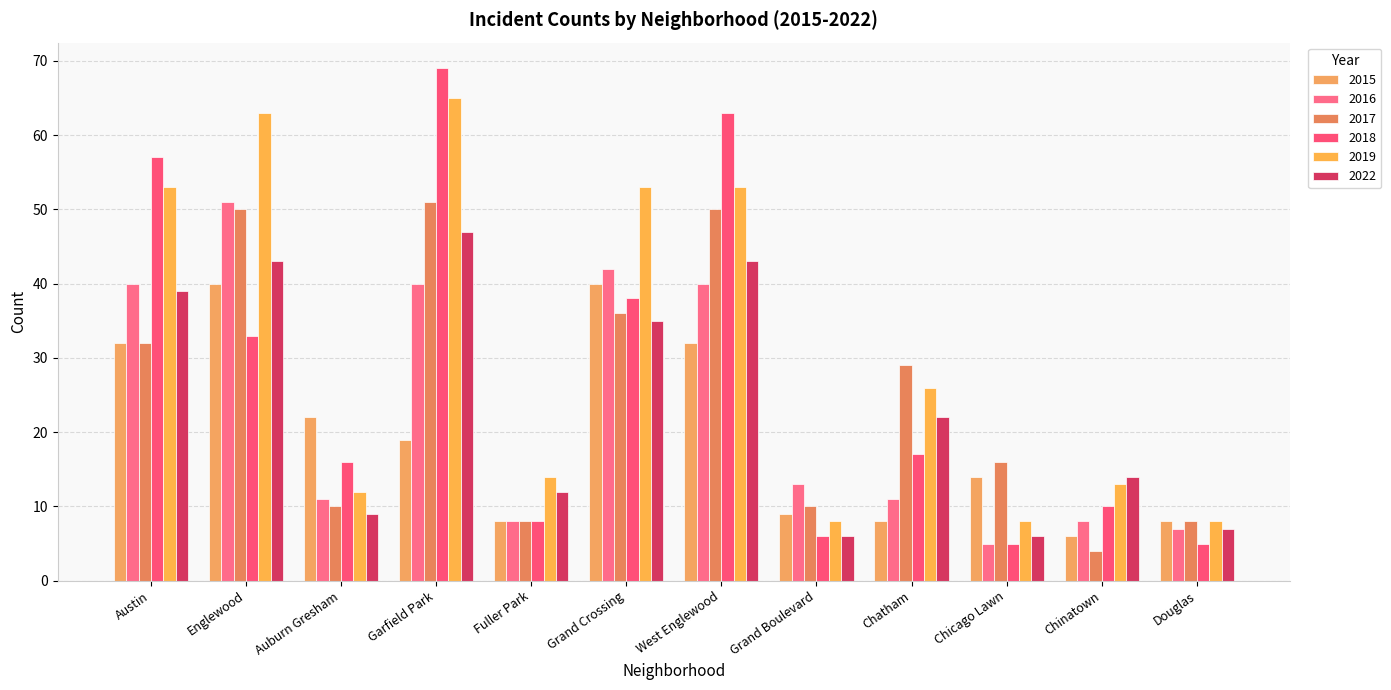

What is the label of the 7th bar from the right?

Grand Crossing